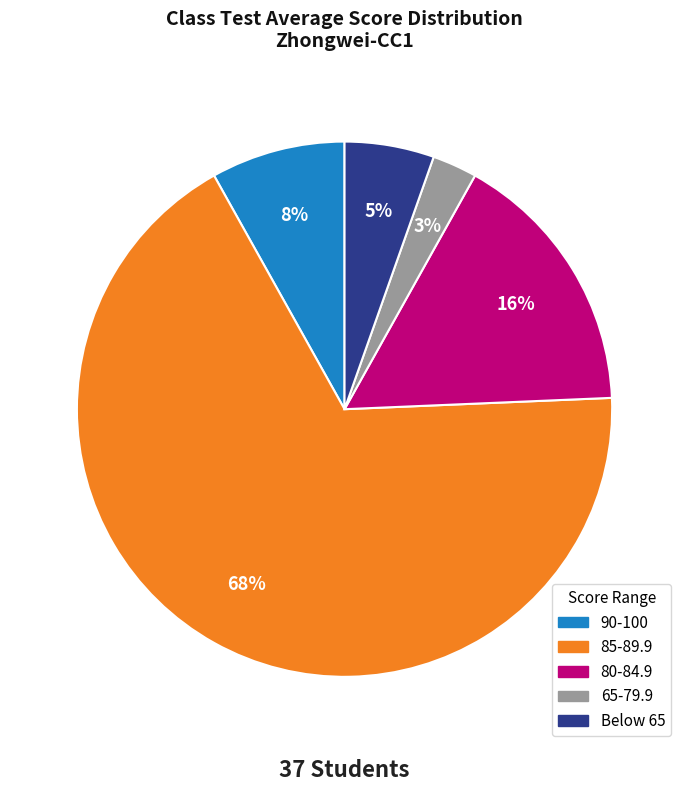

Does any single category account for the majority?

Yes